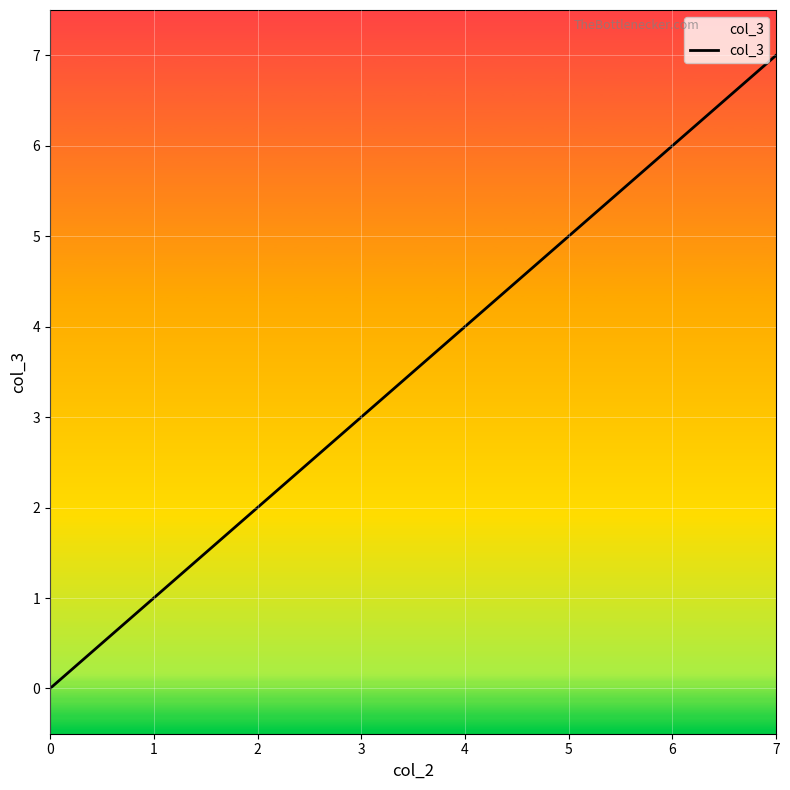

What is the maximum value shown in the chart?

7